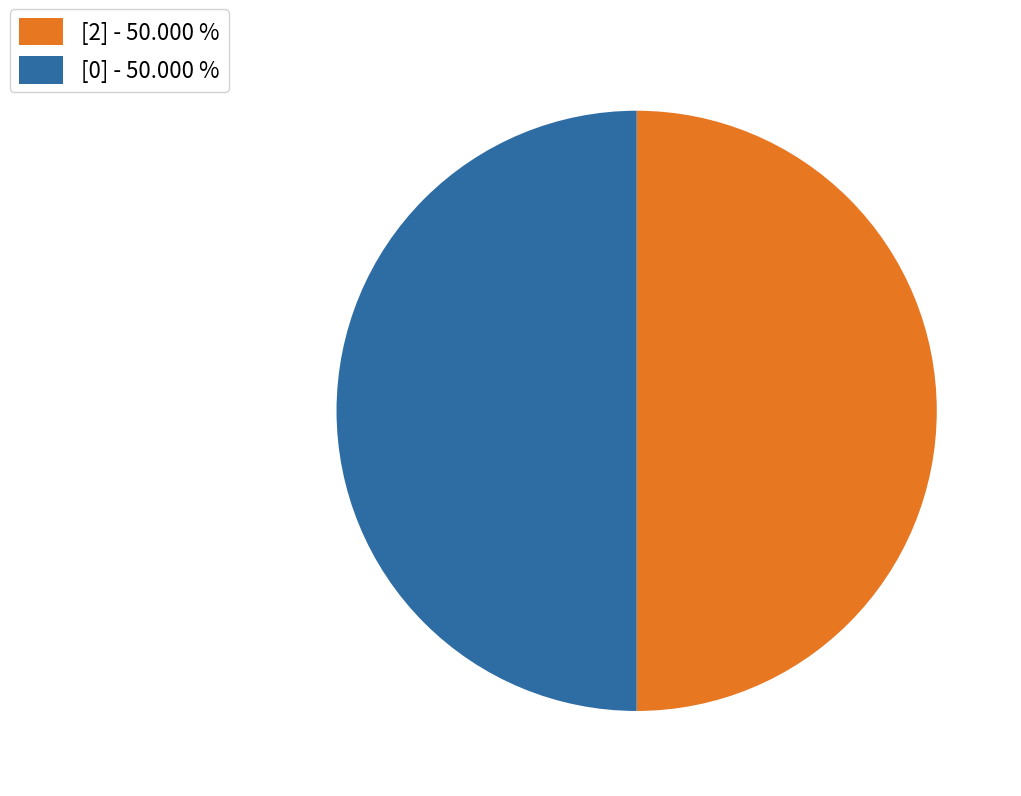

What is the ratio of the value at [0] - 50.000 % to the value at [2] - 50.000 %?

1.0